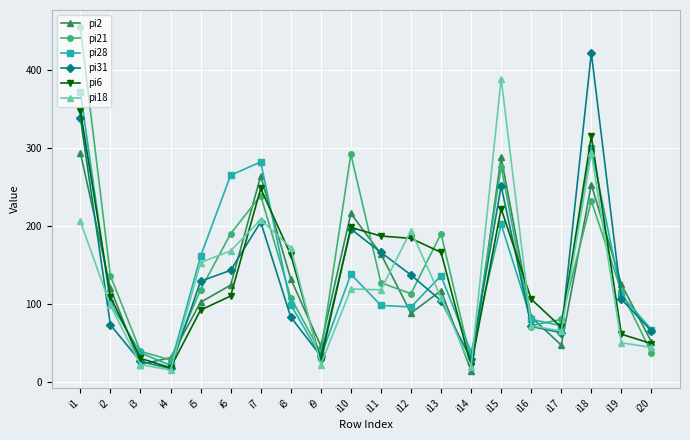

At which category is the sum across all series the highest?

i1